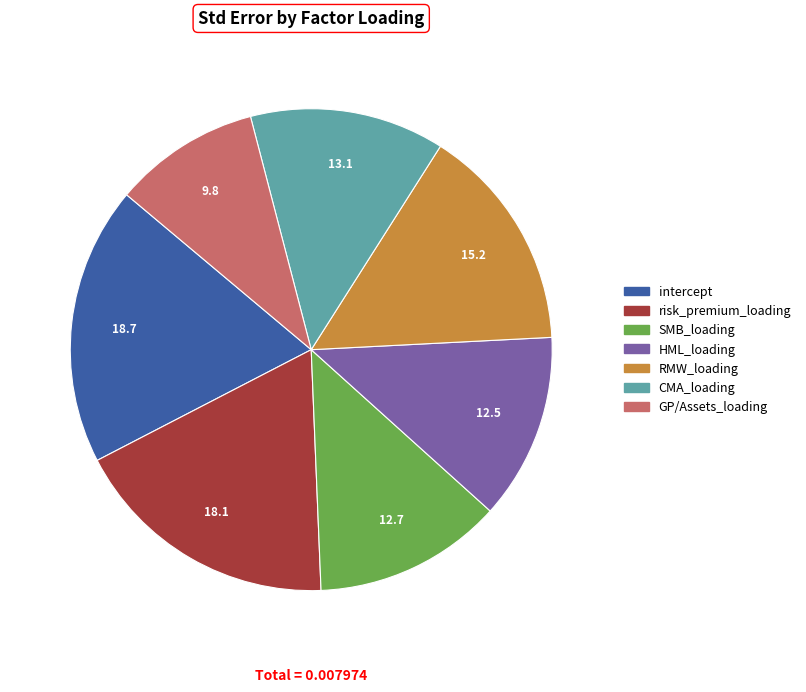

Is there a majority slice in this chart?

No